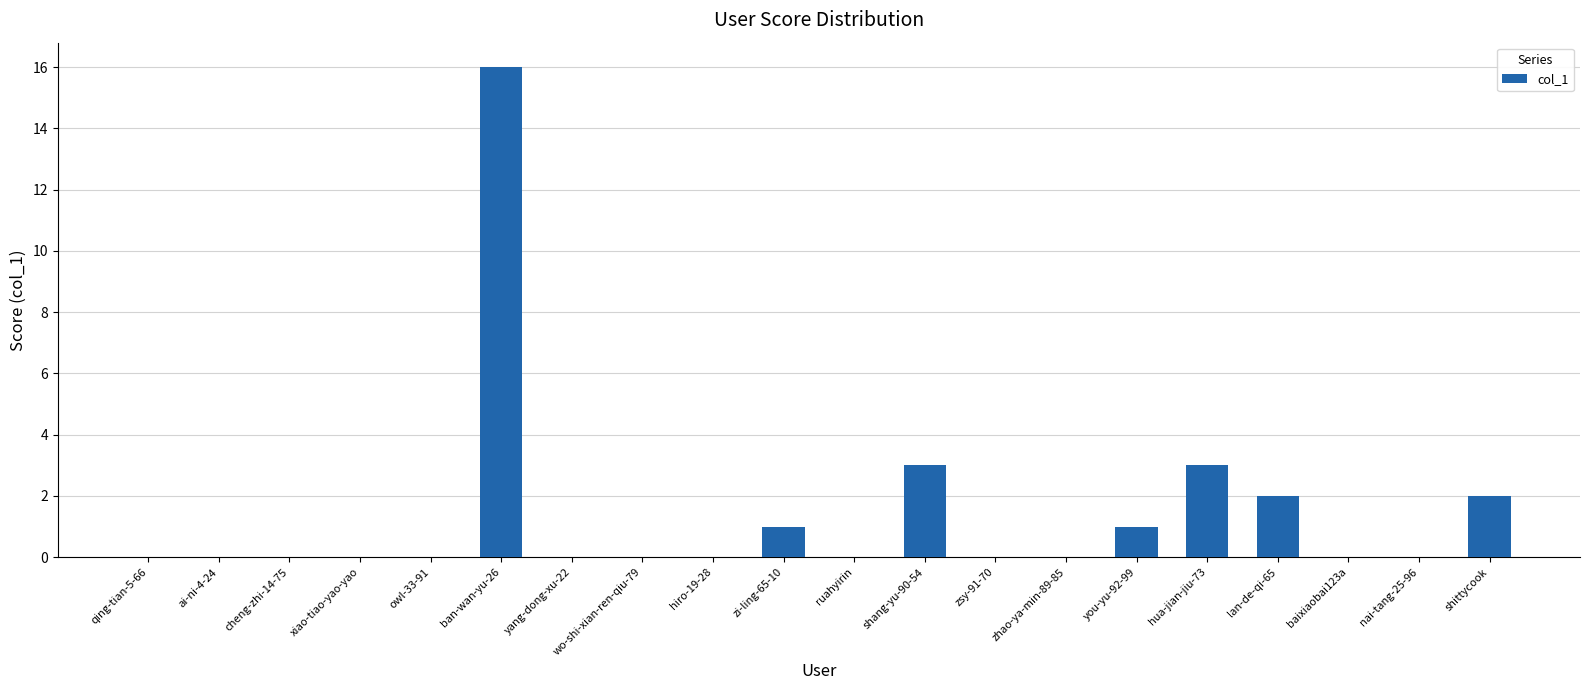

Which has a higher value, you-yu-92-99 or cheng-zhi-14-75?

you-yu-92-99